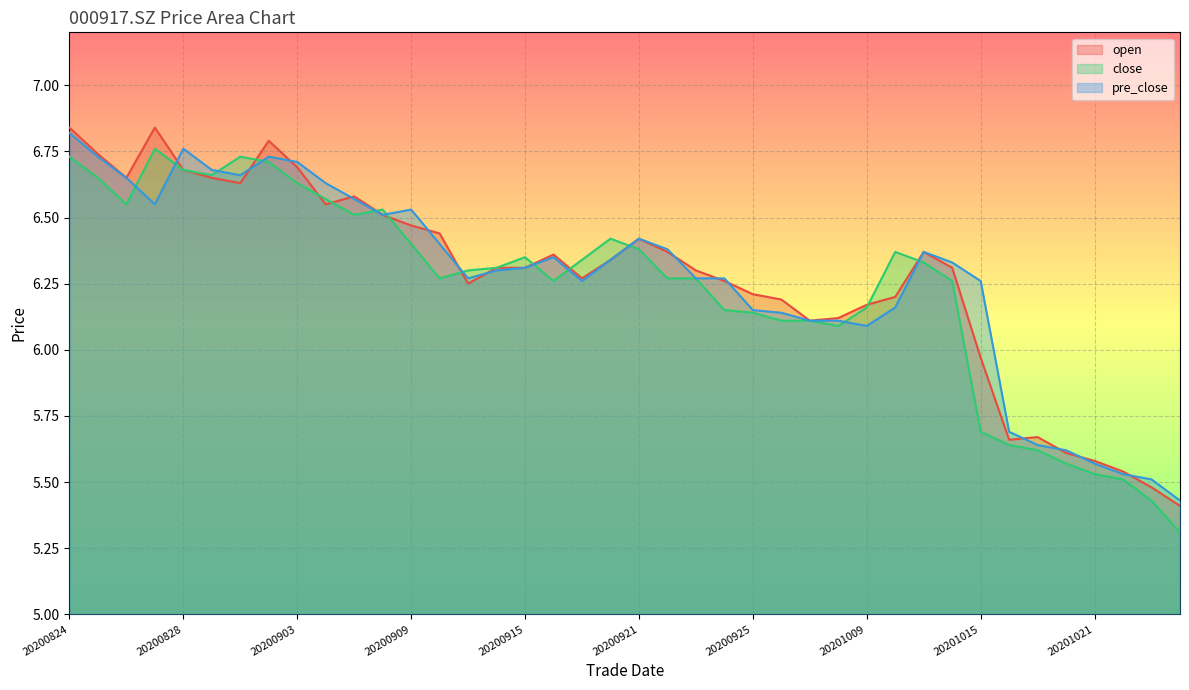

Is the value of open at 20200914 greater than the value of pre_close at 20201023?

Yes